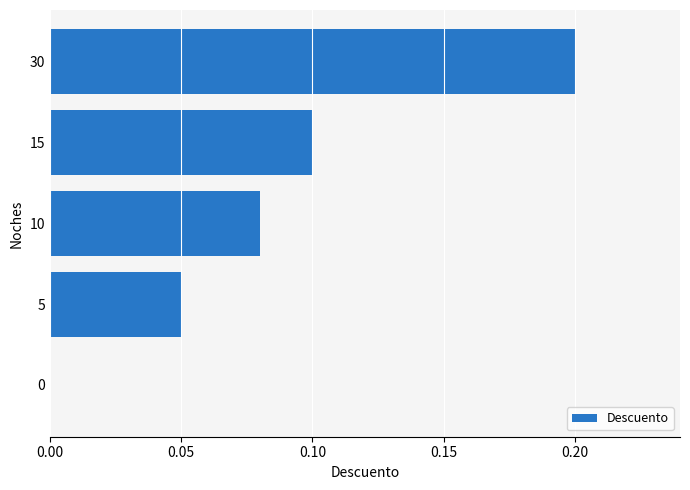

True or false: the data shows 0.1 at 15.

True